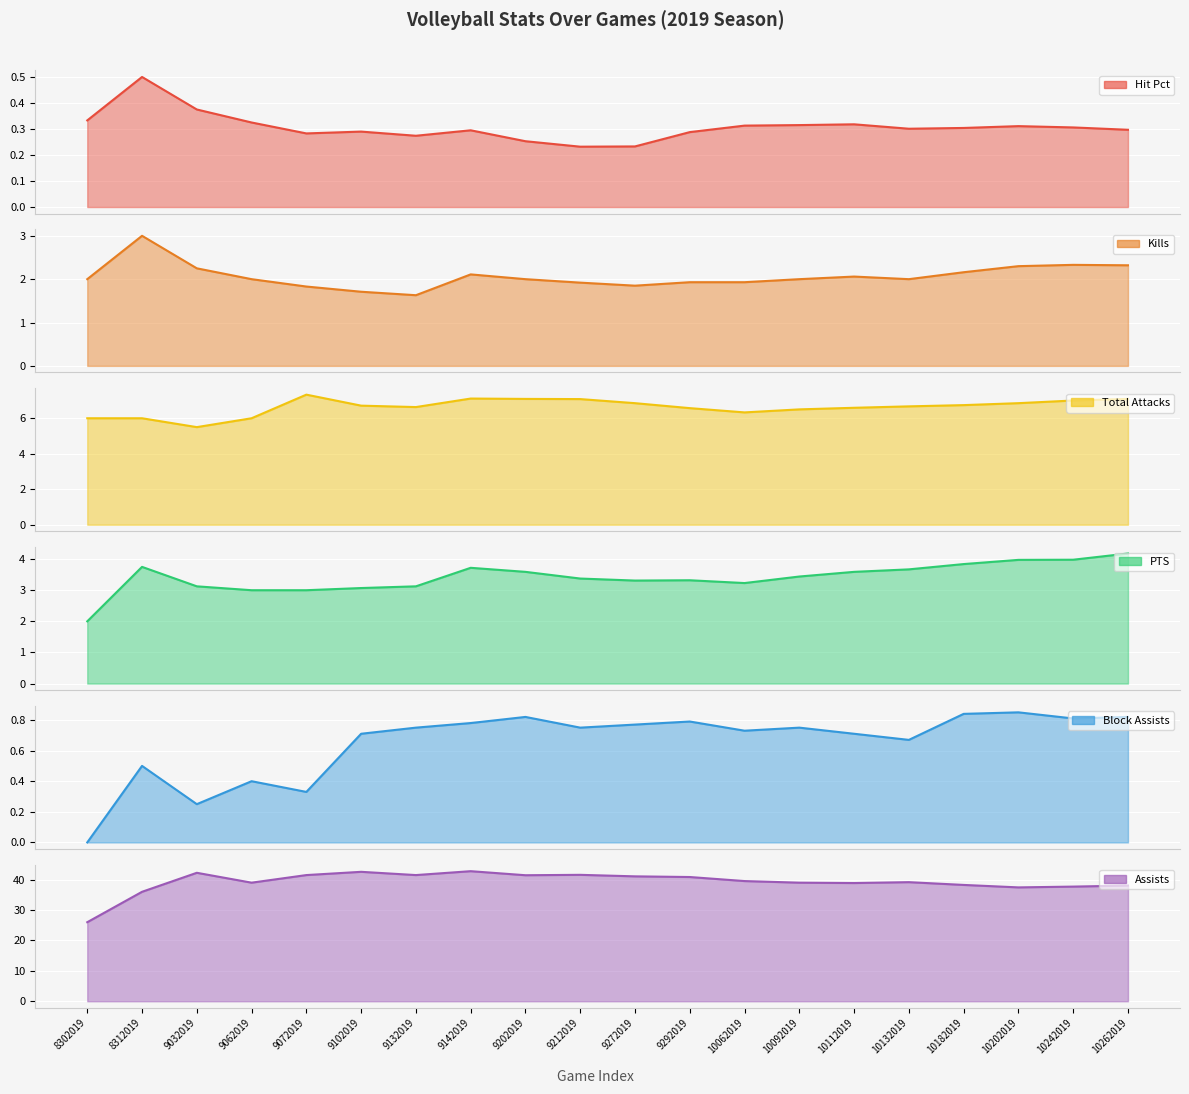

What is the maximum value shown in the chart?

42.8